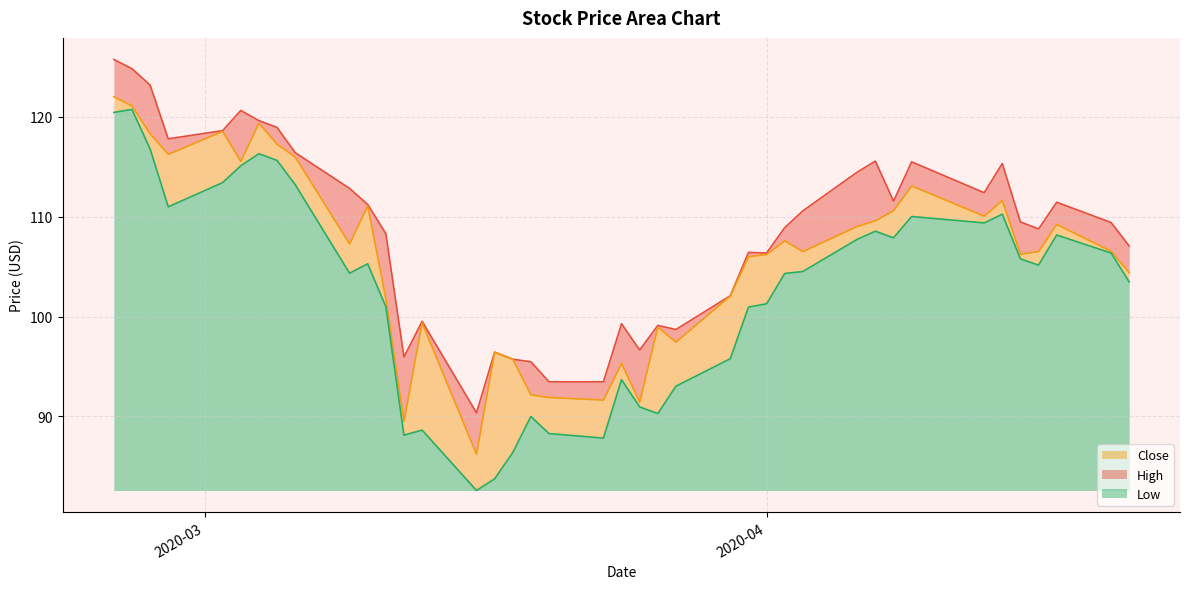

What is the value of the High point at the 30th from the left?

114.4